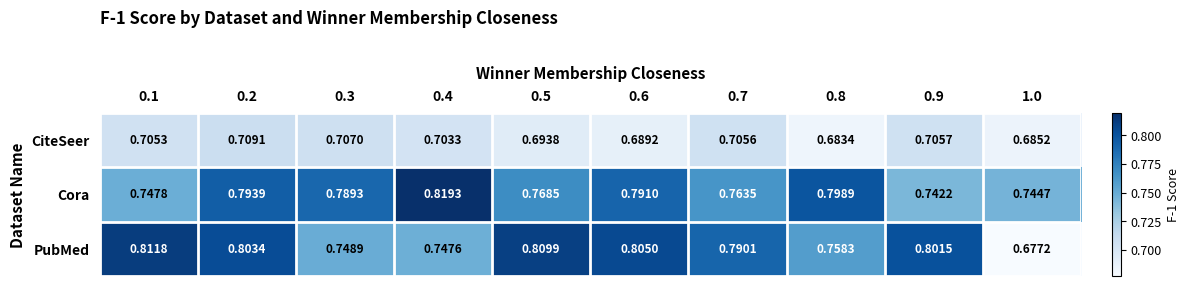

List the series in order of their peak value, lowest first.

CiteSeer, PubMed, Cora